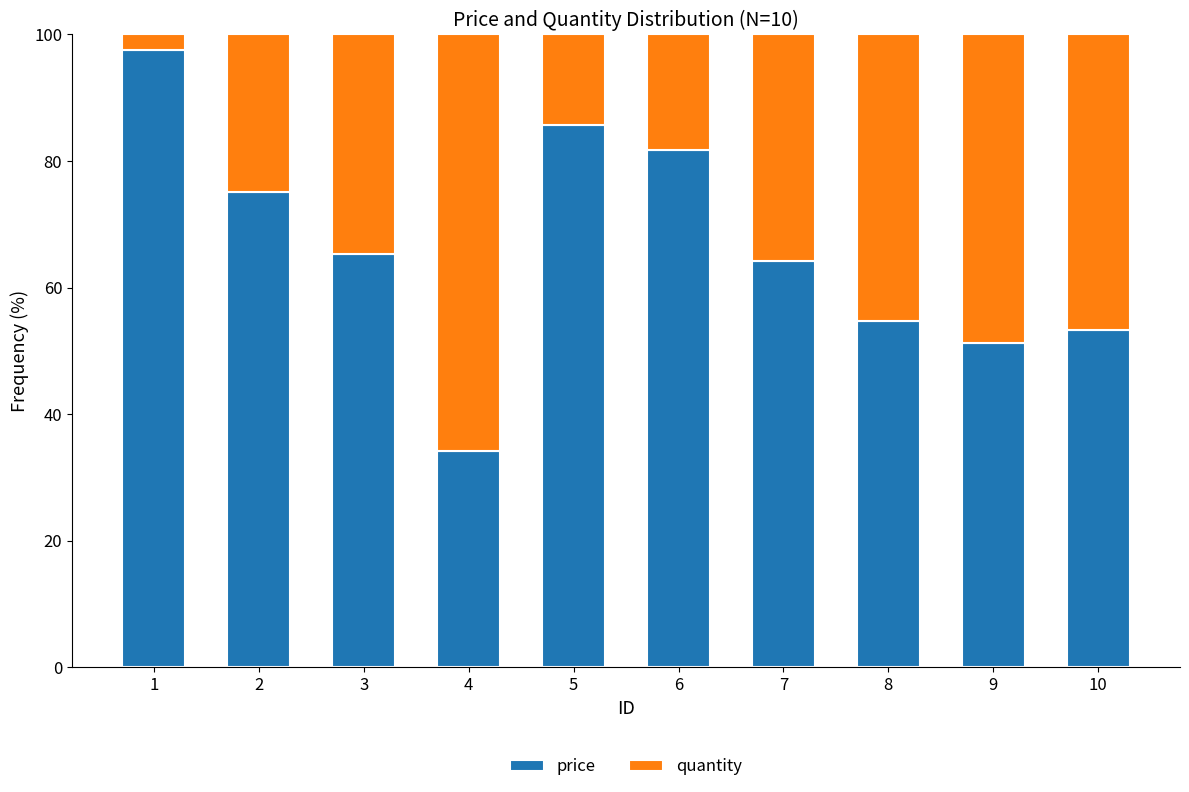

What is the total value across all series at 7?

100.0